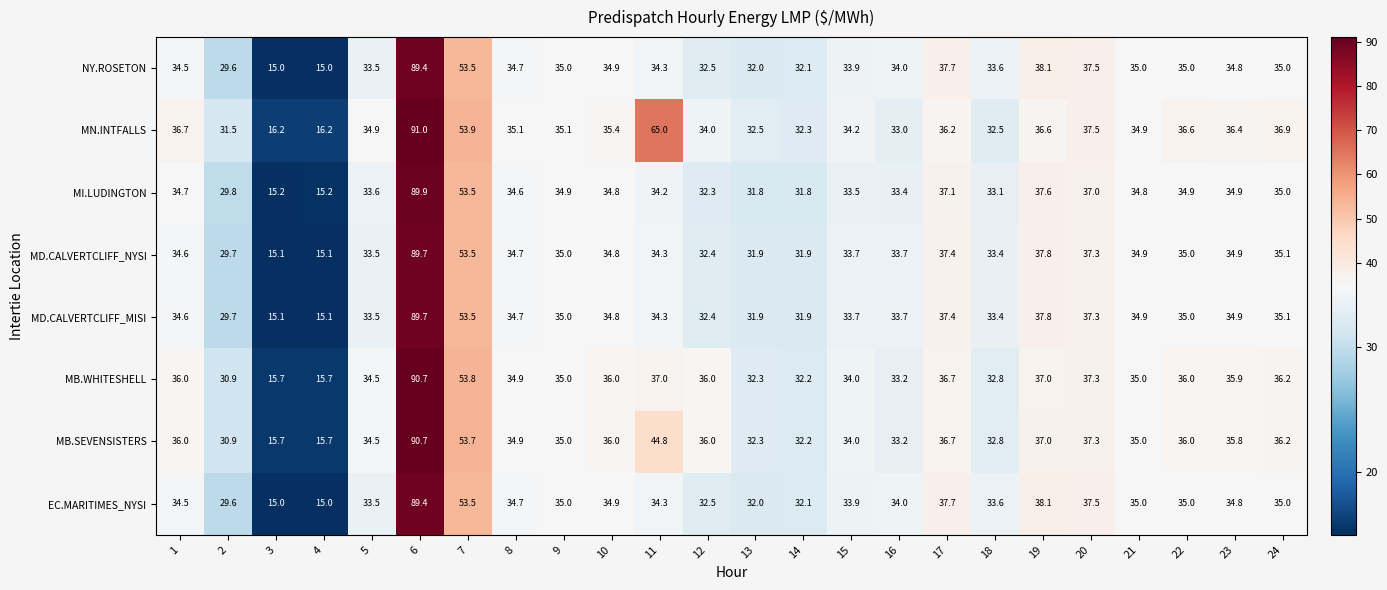

What value does the MI.LUDINGTON series have at 6?

89.9